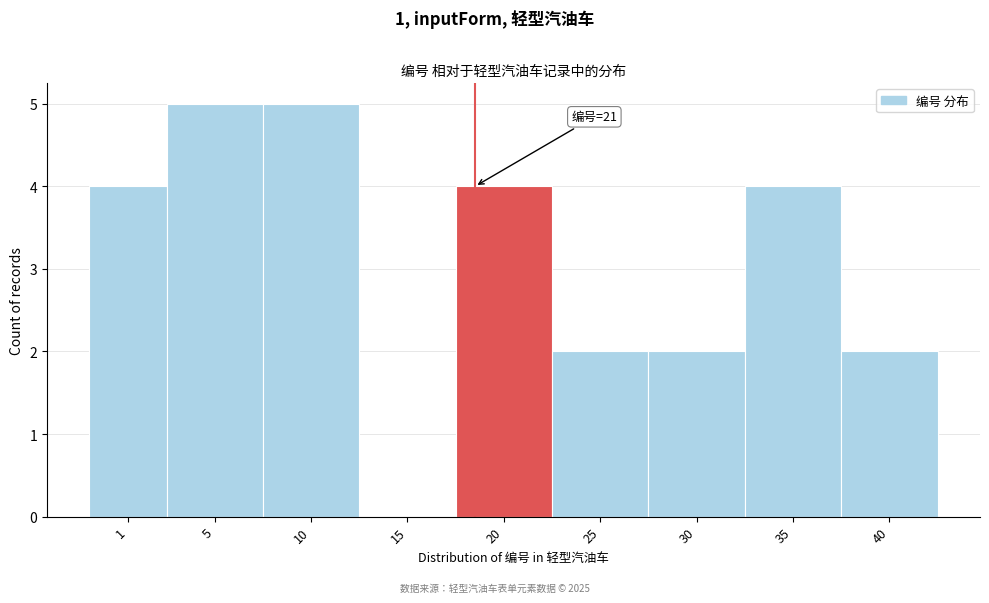

Reading right to left, transcribe all the data shown in this chart.

40=2	35=4	30=2	25=2	20=4	15=0	10=5	5=5	1=4